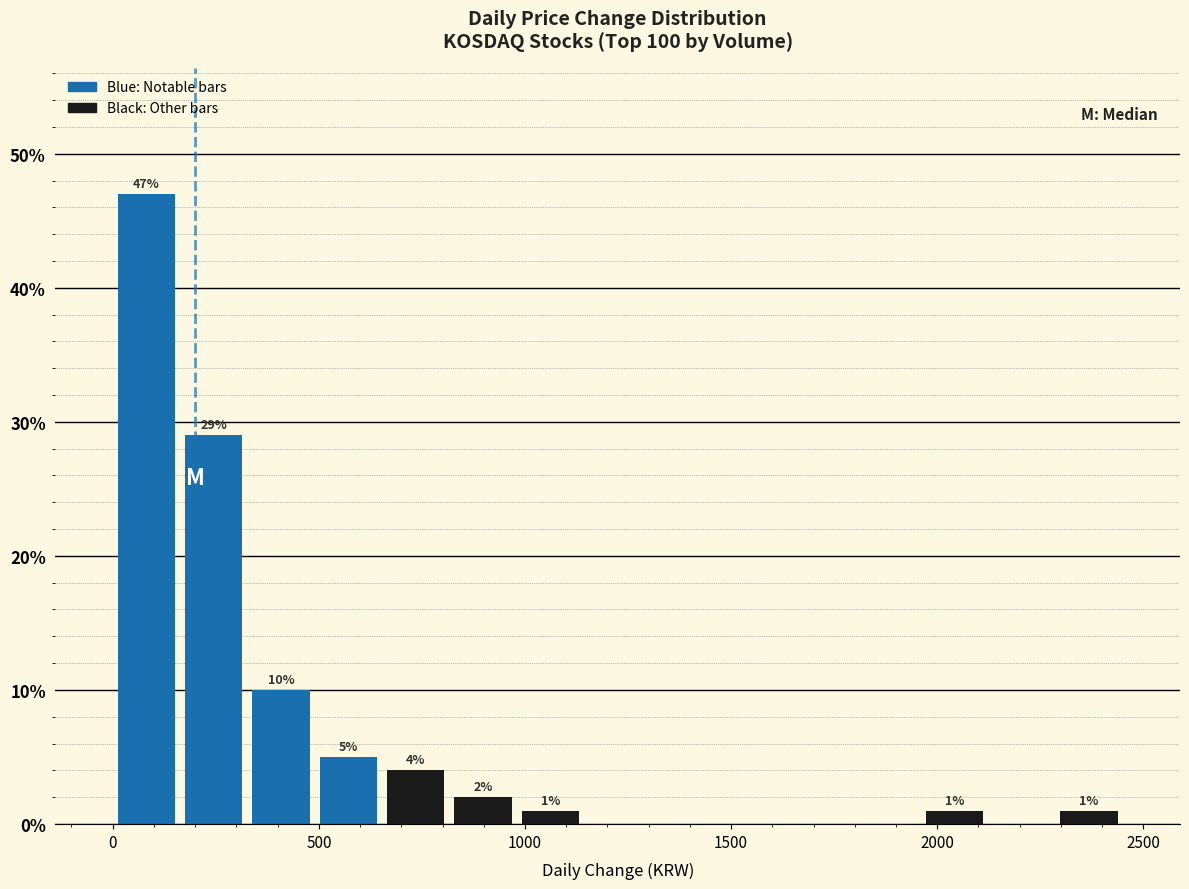

Read against the x-axis, roughly where is the centre of the tallest bar?

100